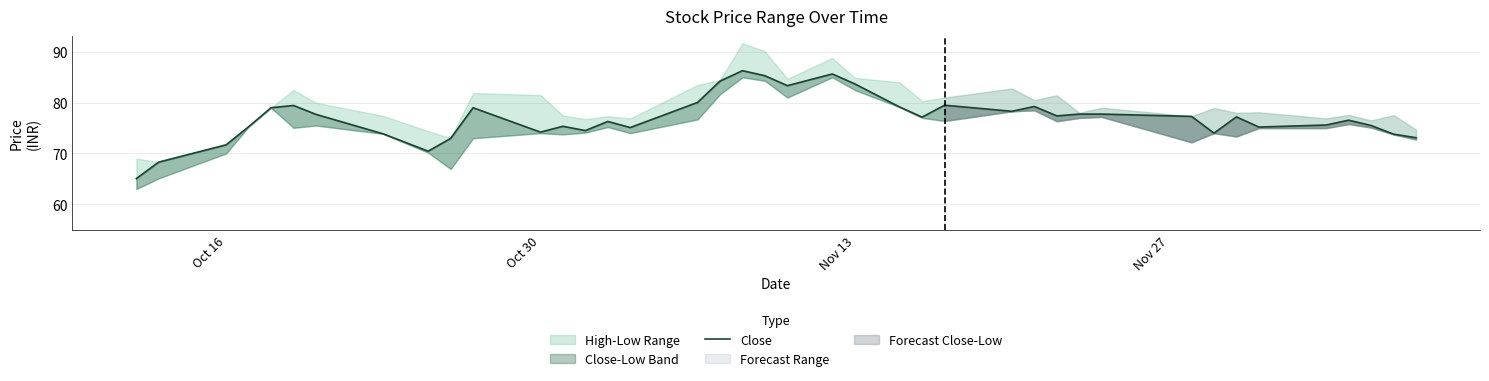

What is the maximum value shown in the chart?

86.3